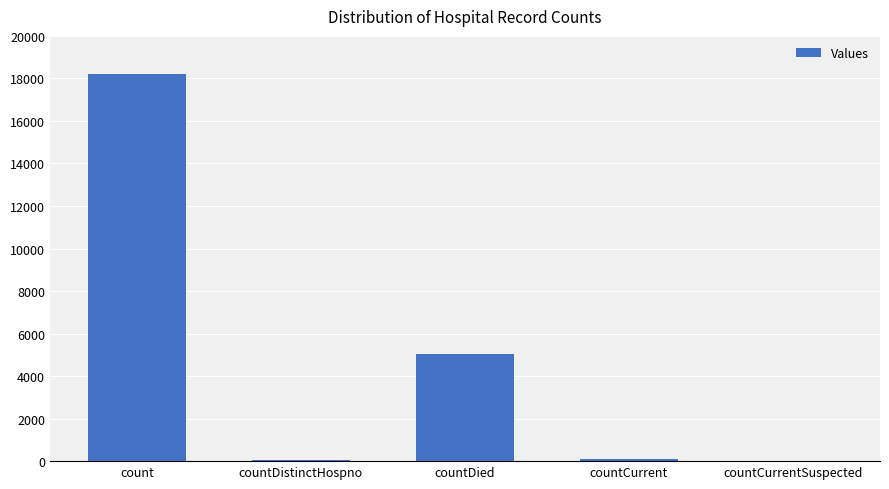

Are the bars horizontal?

No